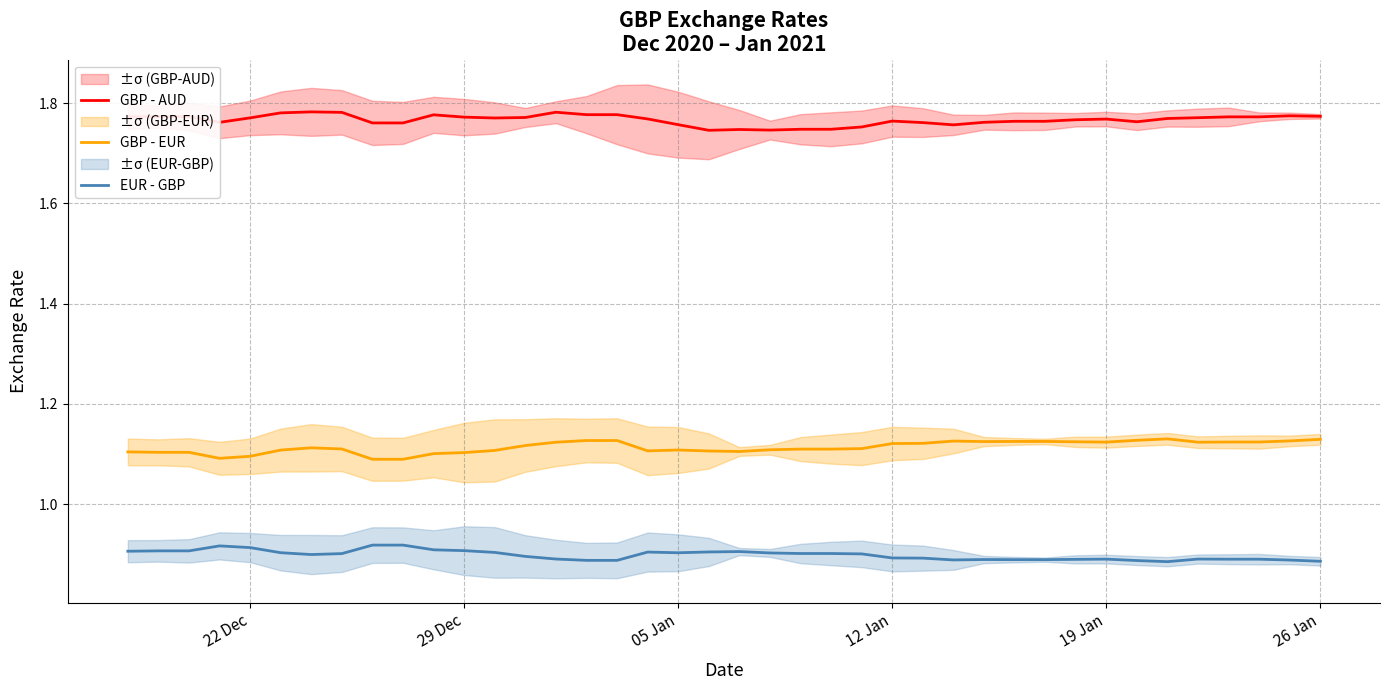

True or false: GBP - EUR and EUR - GBP cross at least once.

False